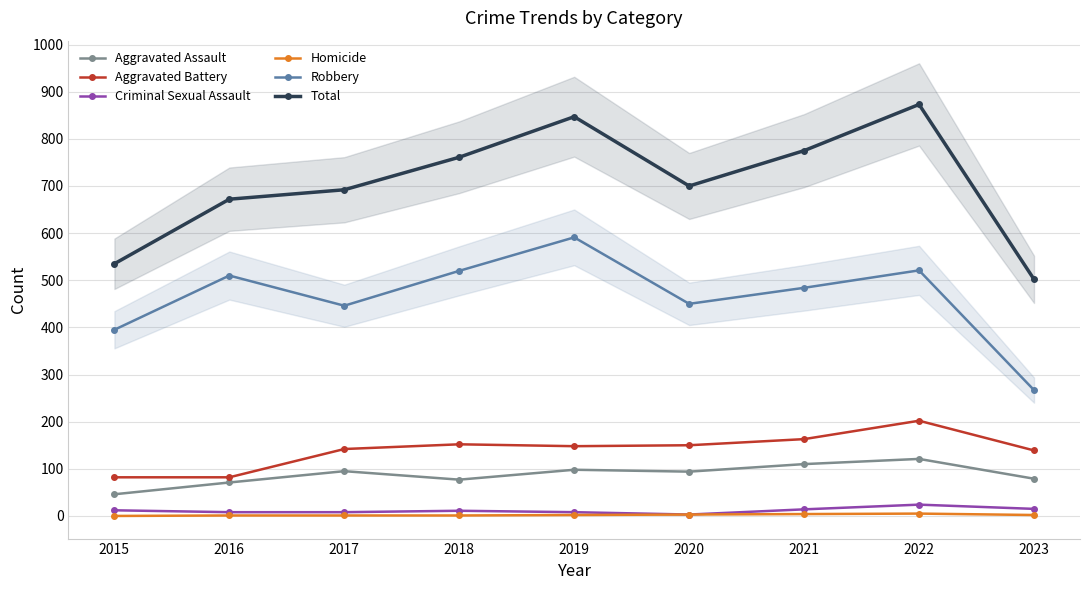

How many data points does each series have?

9